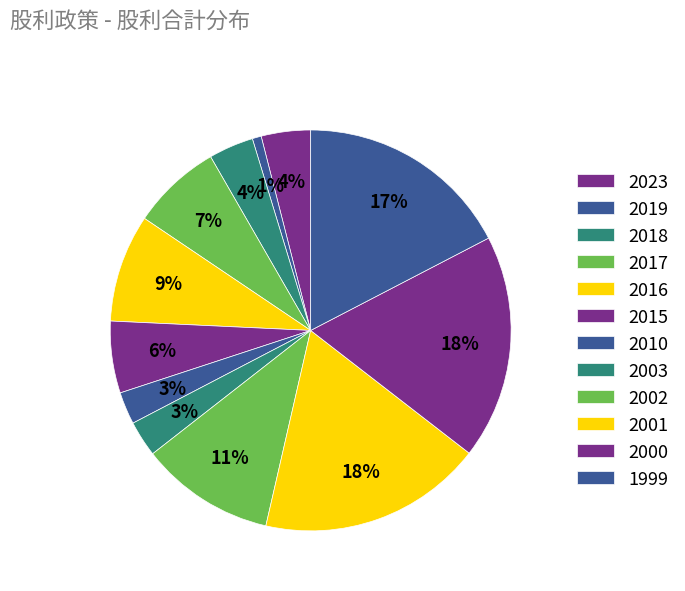

To the nearest percent, what percentage of the pie is 2003?

3%